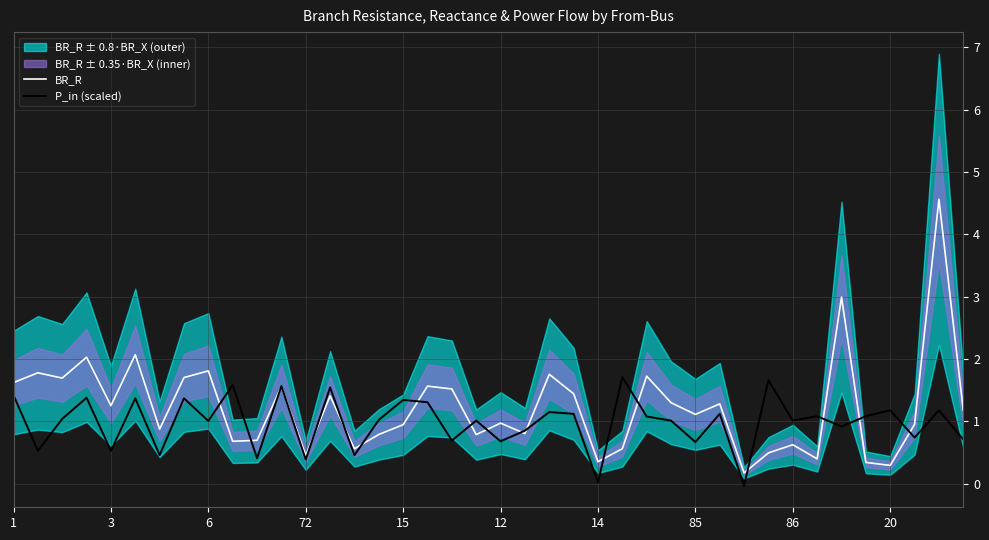

Does the chart have visible grid lines?

Yes